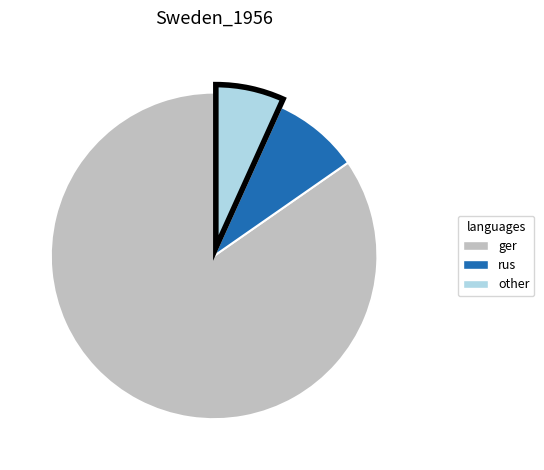

How many segments does this pie chart have?

3